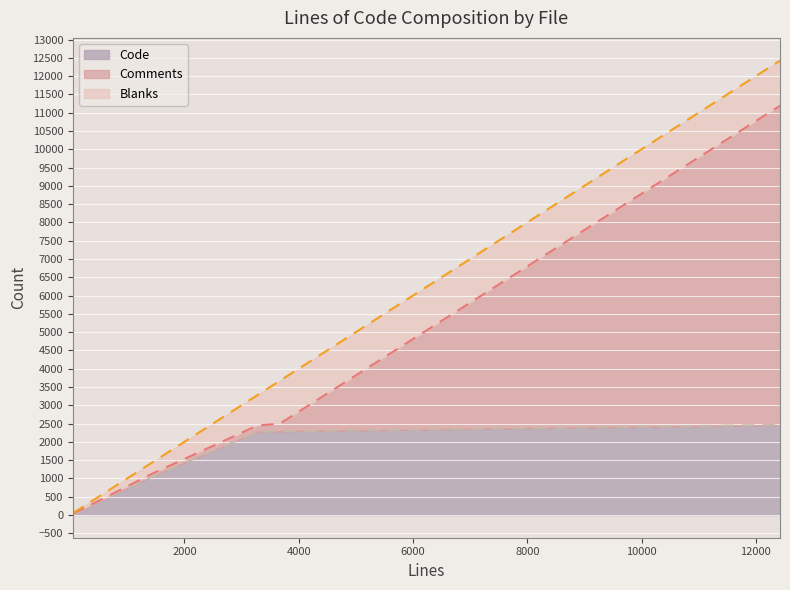

What are all the series names shown in the legend?

Code, Comments, Blanks